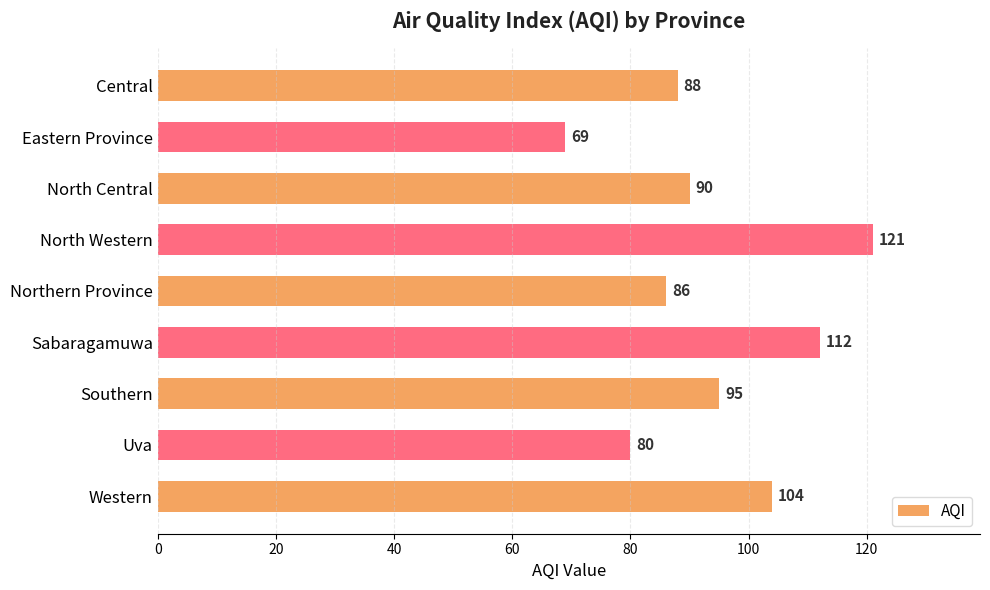

The chart shows a value of 69 at Eastern Province. True or false?

True